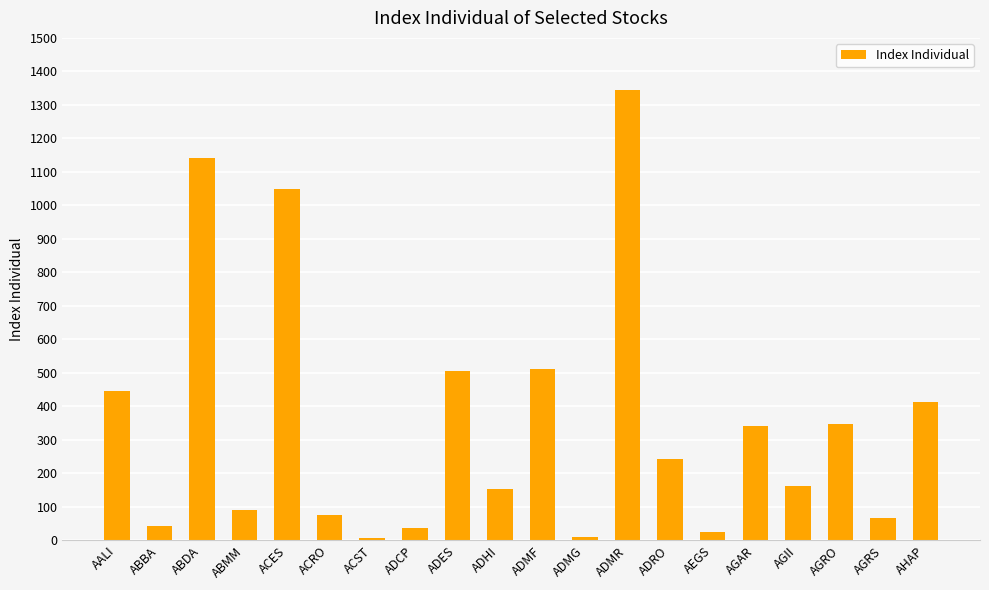

What is the change in value from ACES to AGII?

-887.9